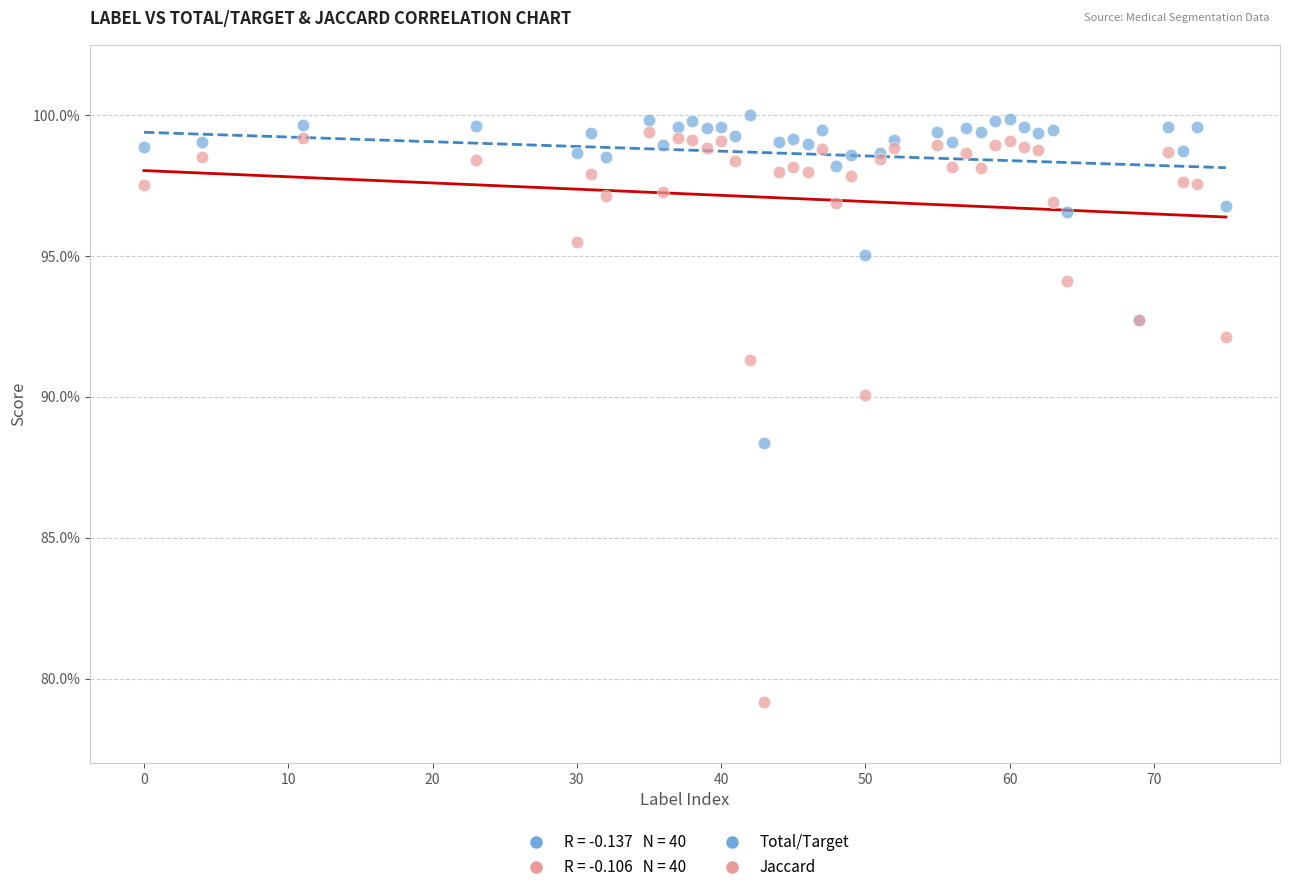

Which series contains the lowest Y value?

Jaccard